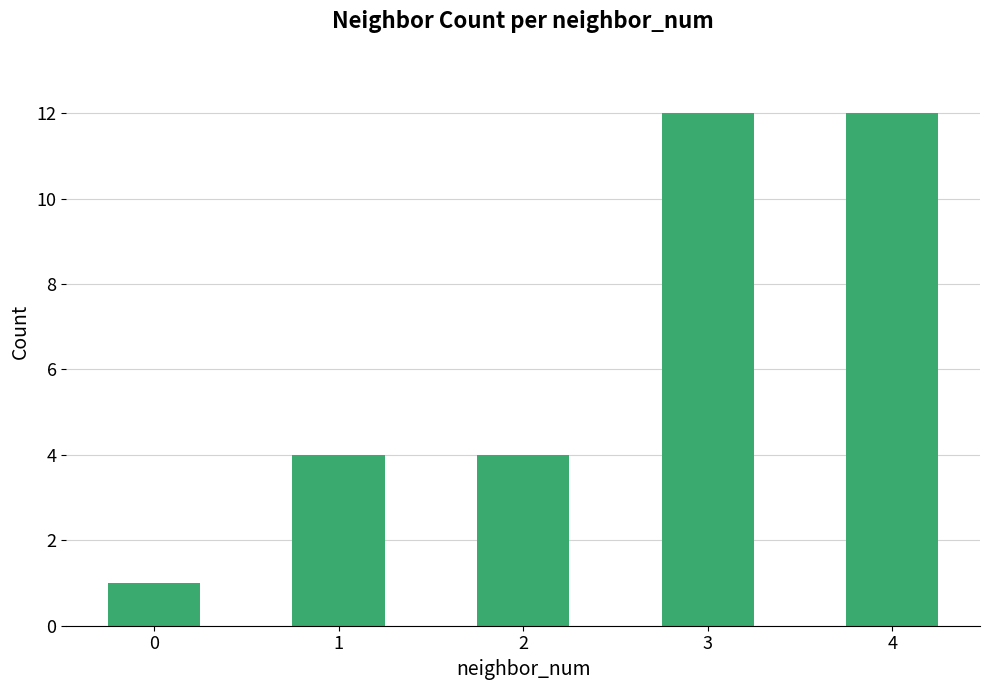

What is the maximum value shown in the chart?

12